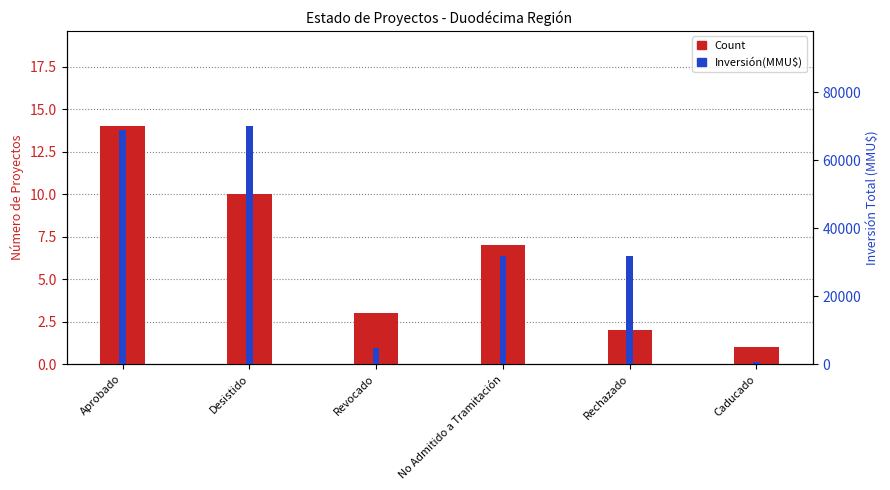

Rank the series by their maximum value, from lowest to highest.

Count, Inversión(MMU$)